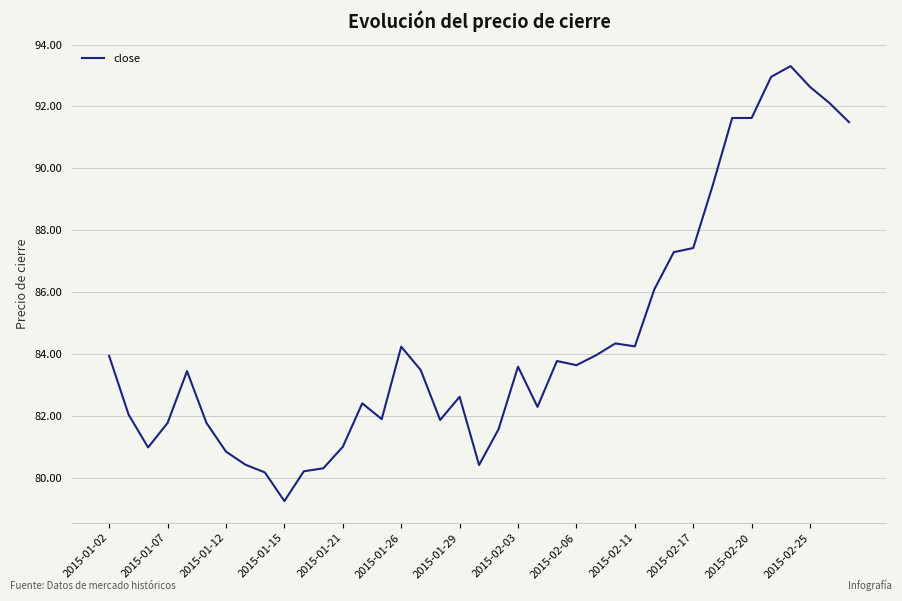

What is the difference between the maximum and minimum values?

14.1